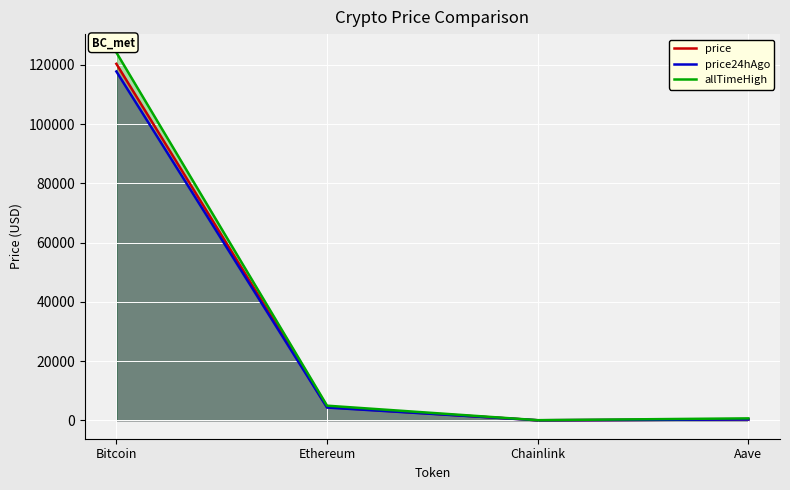

How many data points in price are less than 4468?

2